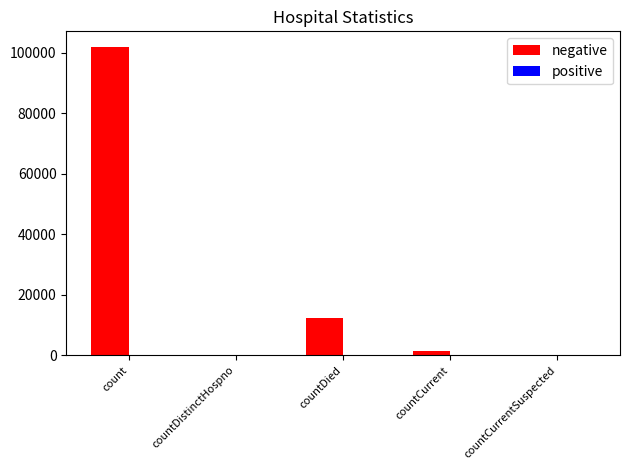

What is the sum of the values at countDied and countDistinctHospno?

12320